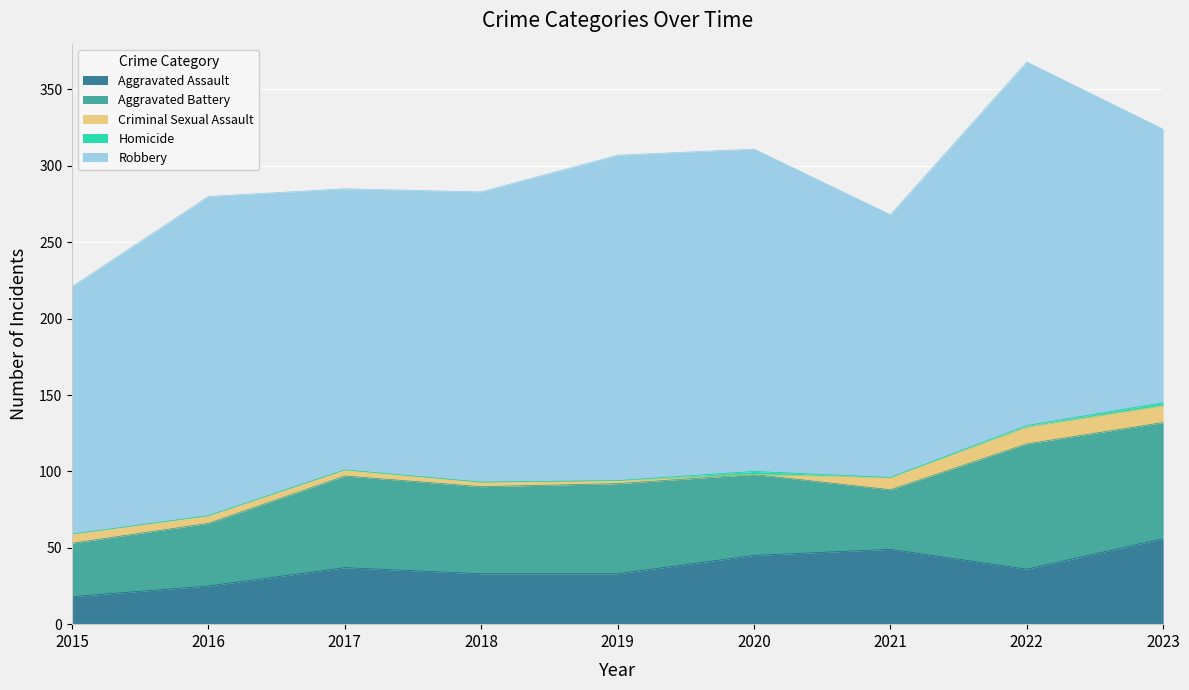

Between 2021 and 2019, which is larger?

2021